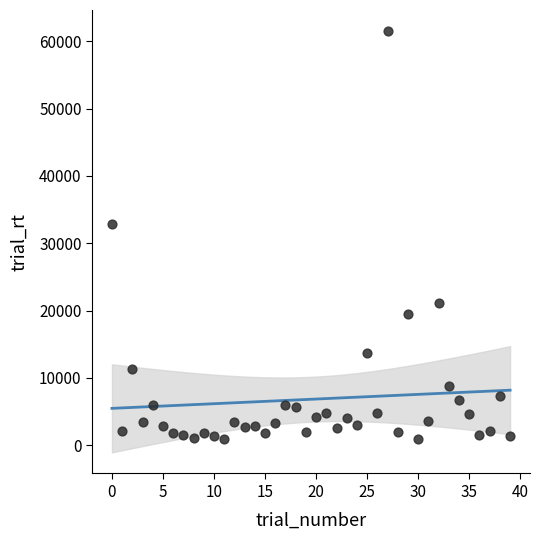

What Y value in the scatter plot is closest to 31188?

32916